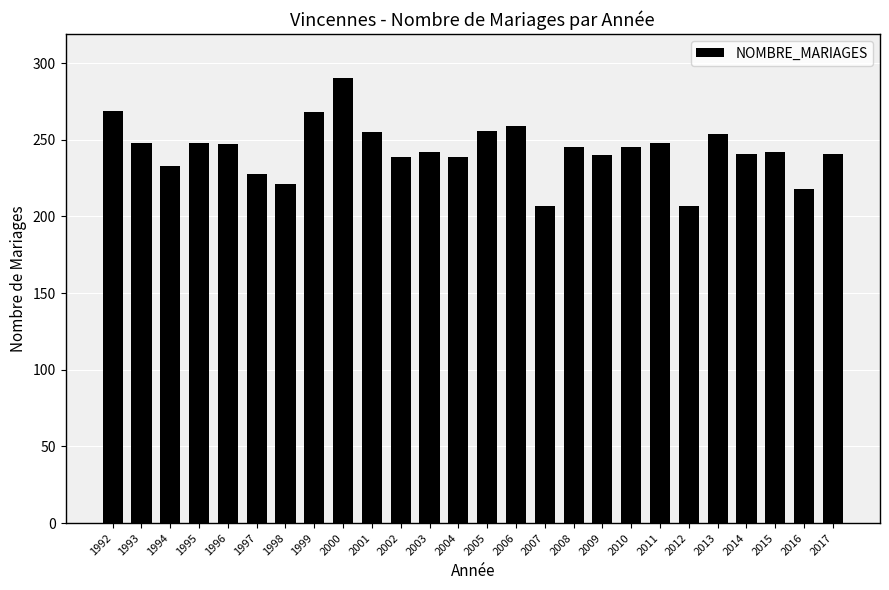

Are the bars grouped side by side (vs. stacked)?

No